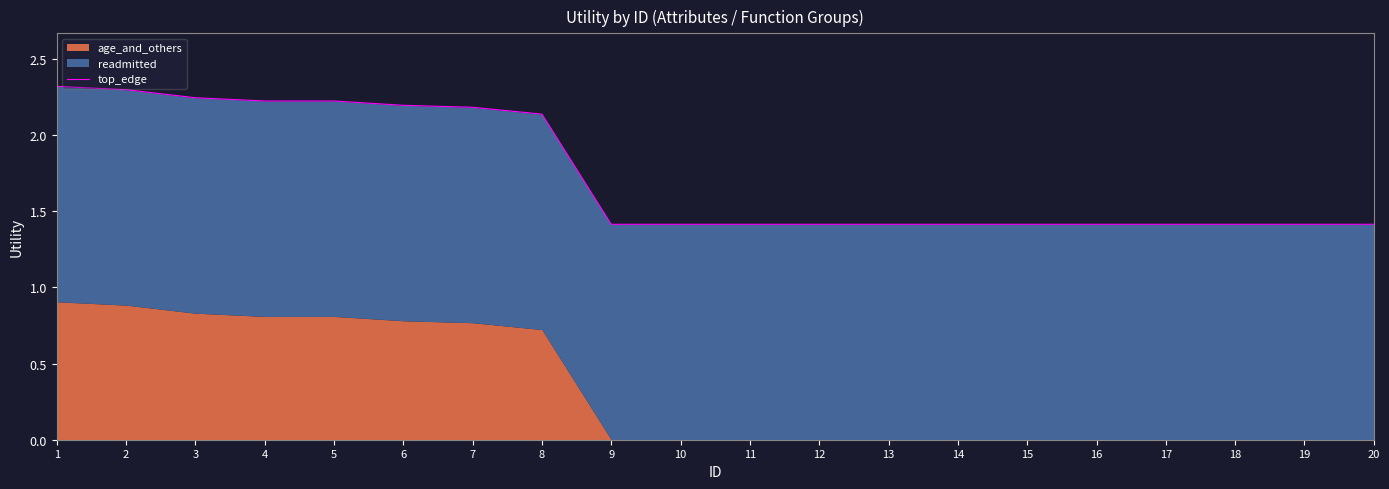

What is the value of the 13th point from the left?

1.4